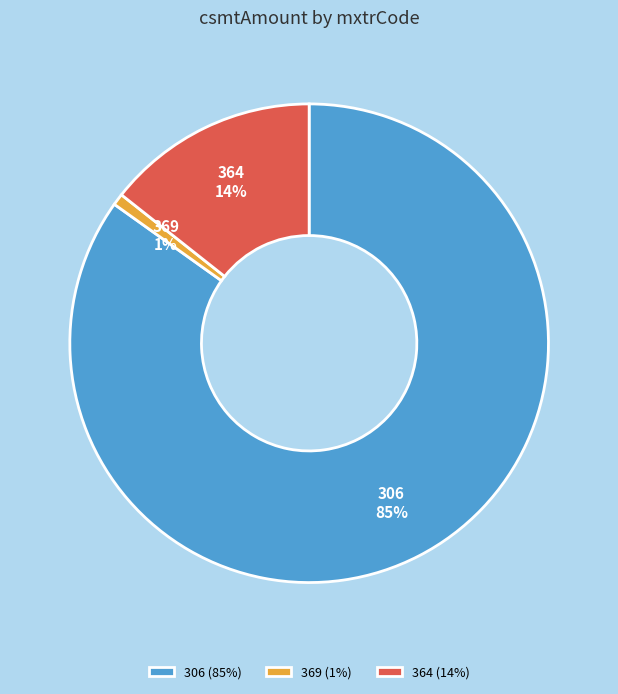

Which has a higher value, 364 or 369?

364